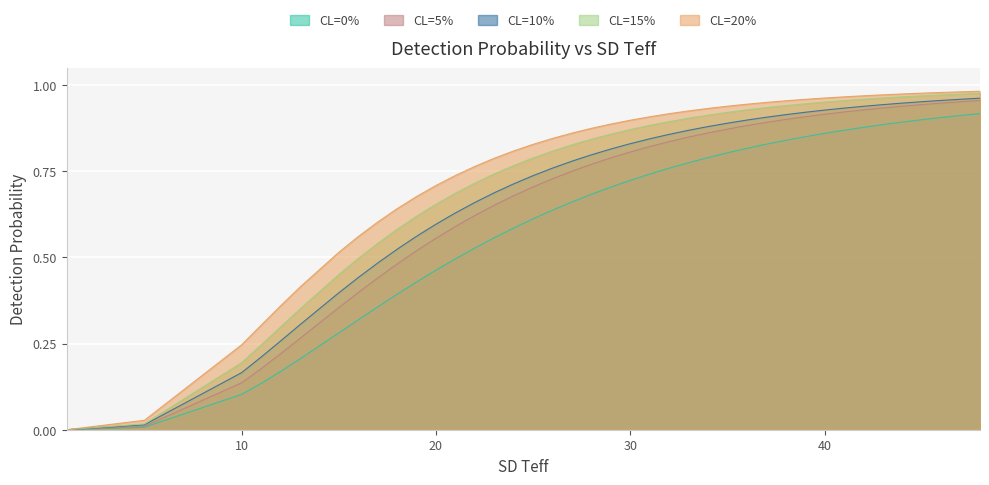

Reading left to right, list all the values displayed in this chart.

CL=0%: 1=0.0	5=0.0	10=0.1	11=0.1	12=0.2	13=0.2	15=0.3	16=0.3	17=0.4	18=0.4	19=0.4	20=0.5	21=0.5	22=0.5	23=0.6	24=0.6	25=0.6	26=0.6	27=0.7	28=0.7	29=0.7	30=0.7	31=0.7	32=0.8	33=0.8	34=0.8	35=0.8	36=0.8	37=0.8	38=0.8	39=0.9	40=0.9	41=0.9	42=0.9	43=0.9	44=0.9	45=0.9	46=0.9	47=0.9	48=0.9
CL=5%: 1=0.0	5=0.0	10=0.1	11=0.2	12=0.2	13=0.3	15=0.4	16=0.4	17=0.4	18=0.5	19=0.5	20=0.6	21=0.6	22=0.6	23=0.7	24=0.7	25=0.7	26=0.7	27=0.8	28=0.8	29=0.8	30=0.8	31=0.8	32=0.8	33=0.8	34=0.9	35=0.9	36=0.9	37=0.9	38=0.9	39=0.9	40=0.9	41=0.9	42=0.9	43=0.9	44=0.9	45=0.9	46=0.9	47=1.0	48=1.0
CL=10%: 1=0.0	5=0.0	10=0.2	11=0.2	12=0.3	13=0.3	15=0.4	16=0.4	17=0.5	18=0.5	19=0.6	20=0.6	21=0.6	22=0.7	23=0.7	24=0.7	25=0.7	26=0.8	27=0.8	28=0.8	29=0.8	30=0.8	31=0.8	32=0.9	33=0.9	34=0.9	35=0.9	36=0.9	37=0.9	38=0.9	39=0.9	40=0.9	41=0.9	42=0.9	43=0.9	44=0.9	45=1.0	46=1.0	47=1.0	48=1.0
CL=15%: 1=0.0	5=0.0	10=0.2	11=0.2	12=0.3	13=0.4	15=0.5	16=0.5	17=0.5	18=0.6	19=0.6	20=0.7	21=0.7	22=0.7	23=0.7	24=0.8	25=0.8	26=0.8	27=0.8	28=0.8	29=0.9	30=0.9	31=0.9	32=0.9	33=0.9	34=0.9	35=0.9	36=0.9	37=0.9	38=0.9	39=0.9	40=1.0	41=1.0	42=1.0	43=1.0	44=1.0	45=1.0	46=1.0	47=1.0	48=1.0
CL=20%: 1=0.0	5=0.0	10=0.2	11=0.3	12=0.4	13=0.4	15=0.5	16=0.6	17=0.6	18=0.6	19=0.7	20=0.7	21=0.7	22=0.8	23=0.8	24=0.8	25=0.8	26=0.8	27=0.9	28=0.9	29=0.9	30=0.9	31=0.9	32=0.9	33=0.9	34=0.9	35=0.9	36=0.9	37=1.0	38=1.0	39=1.0	40=1.0	41=1.0	42=1.0	43=1.0	44=1.0	45=1.0	46=1.0	47=1.0	48=1.0